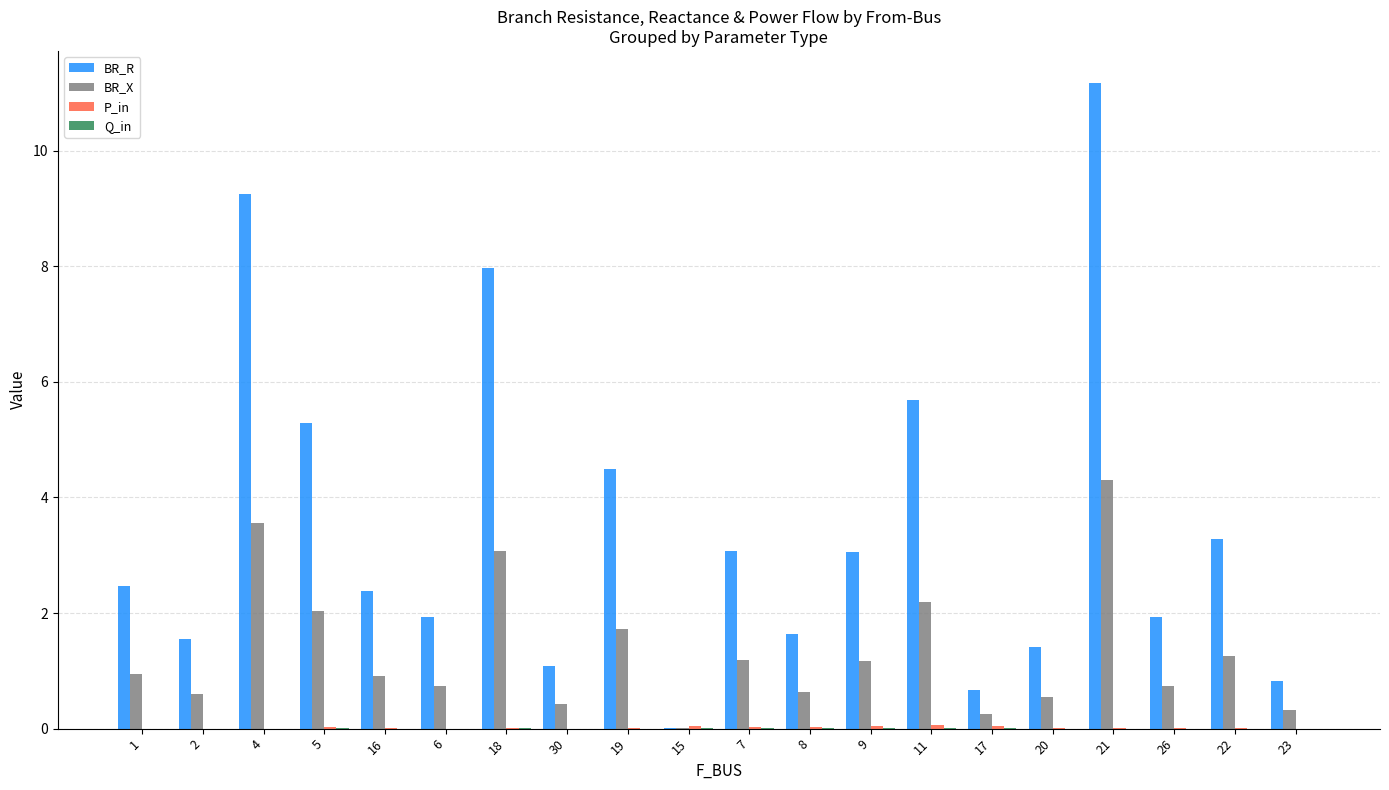

The value of BR_R at 1 is 2.5. True or false?

True